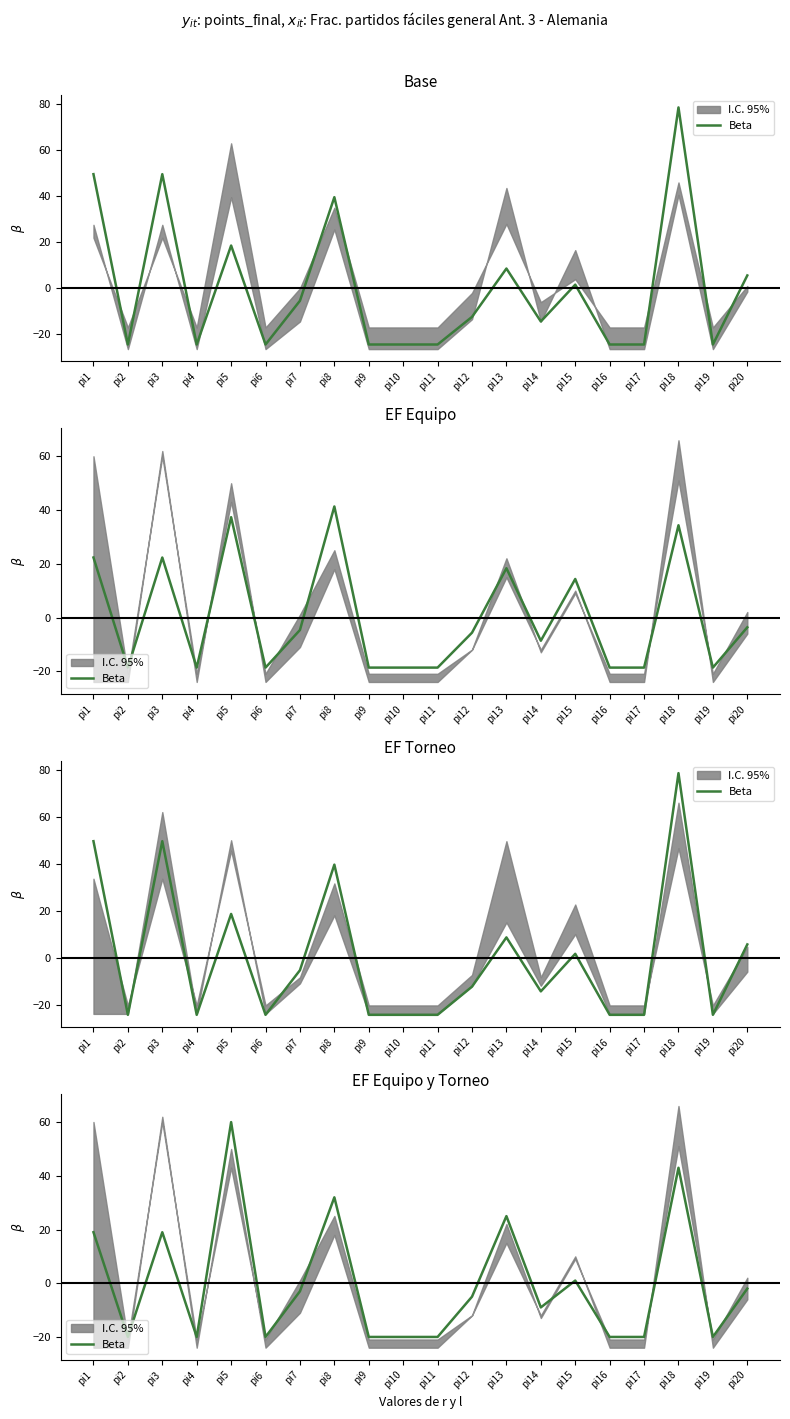

The chart shows a value of 28 at pi3. True or false?

False